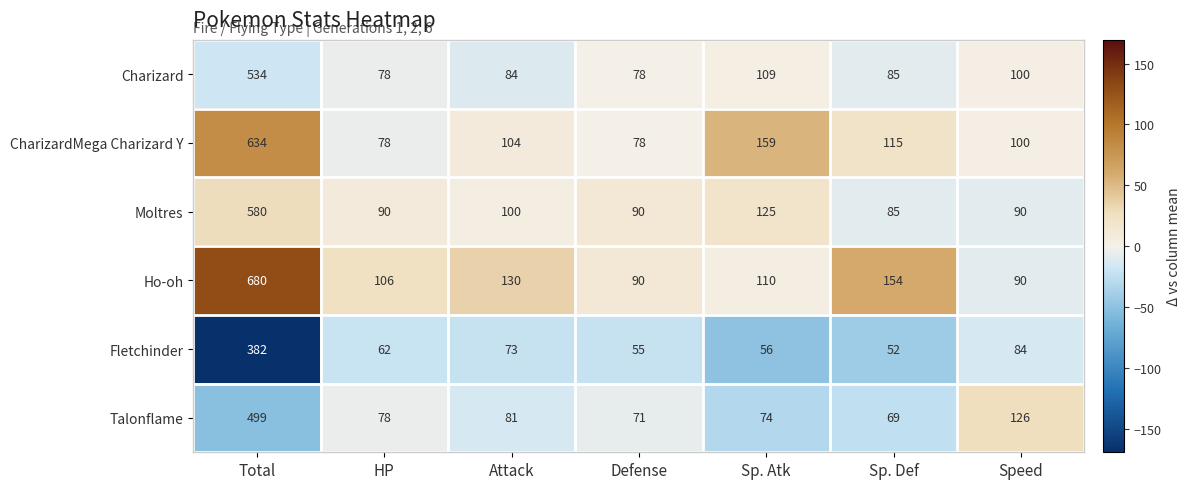

How many categories are shown in the chart?

7